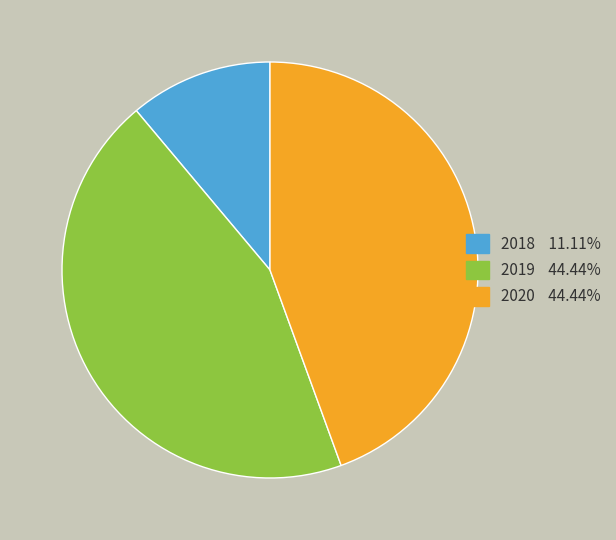

How many slices are in this pie chart?

3